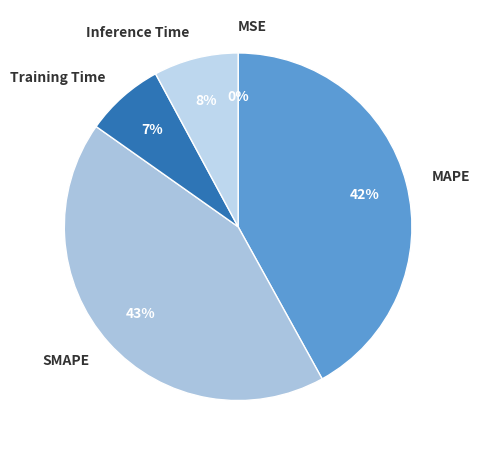

To the nearest percent, what is the difference between the largest and smallest slice percentages?

43%